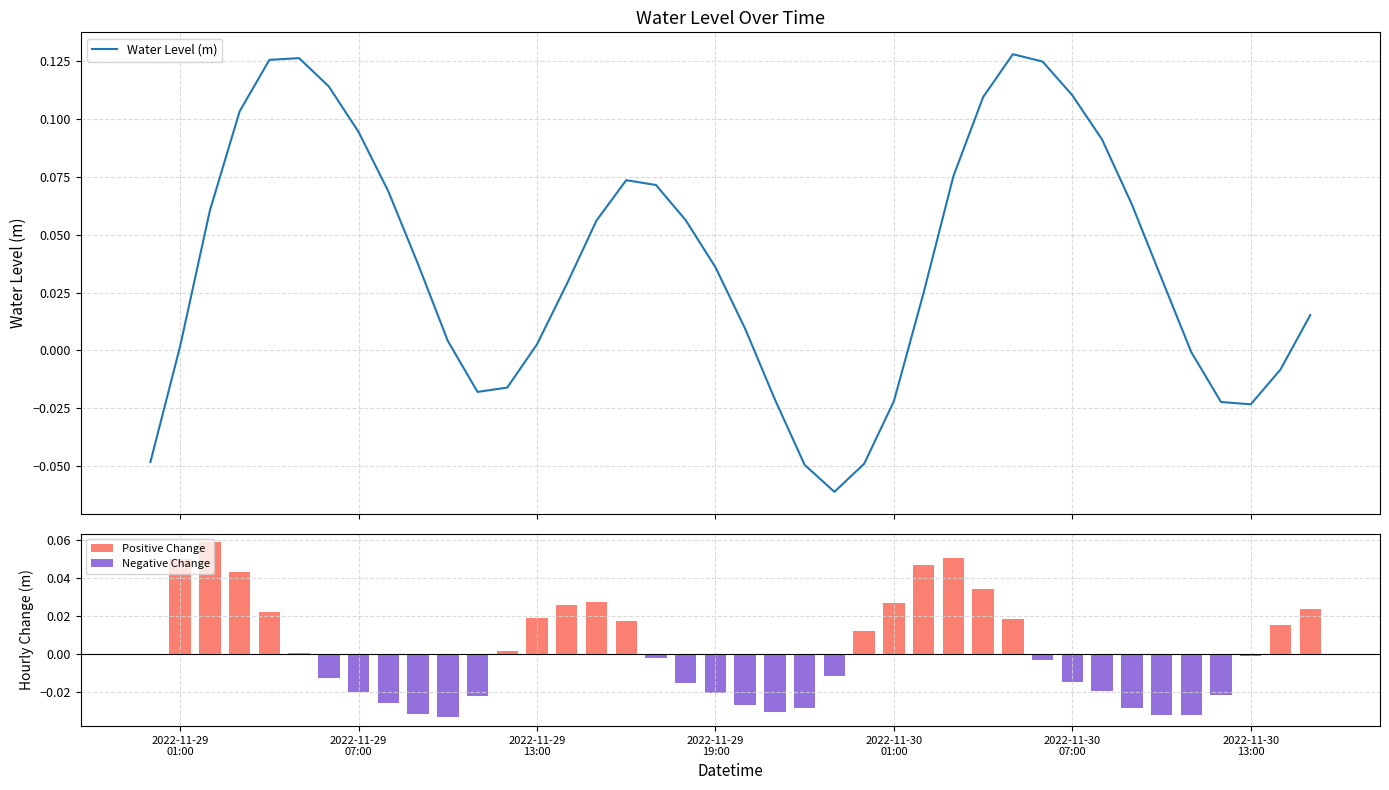

Which series has the largest range (max minus min)?

Water Level (m)